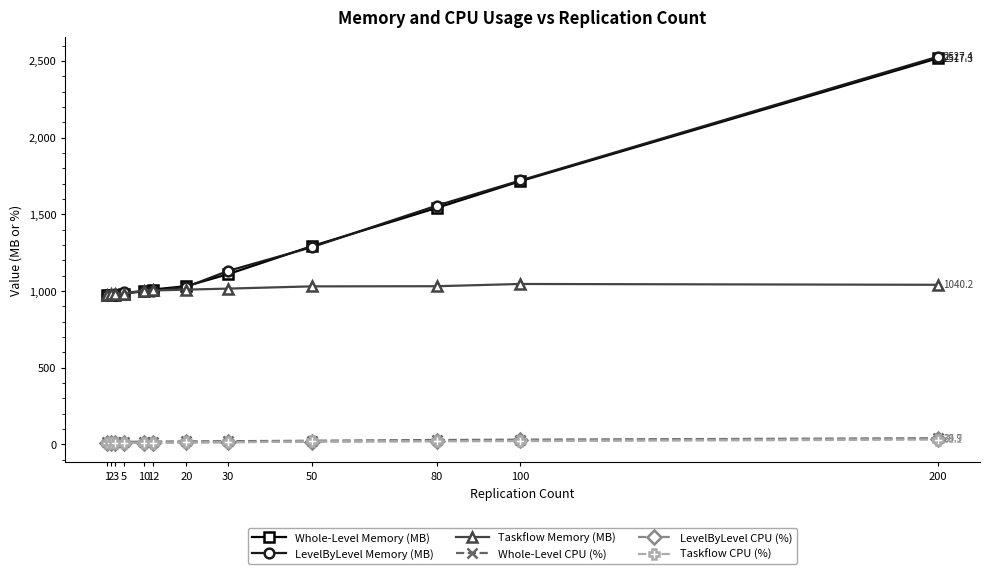

True or false: Taskflow Memory (MB) and LevelByLevel CPU (%) cross at least once.

False